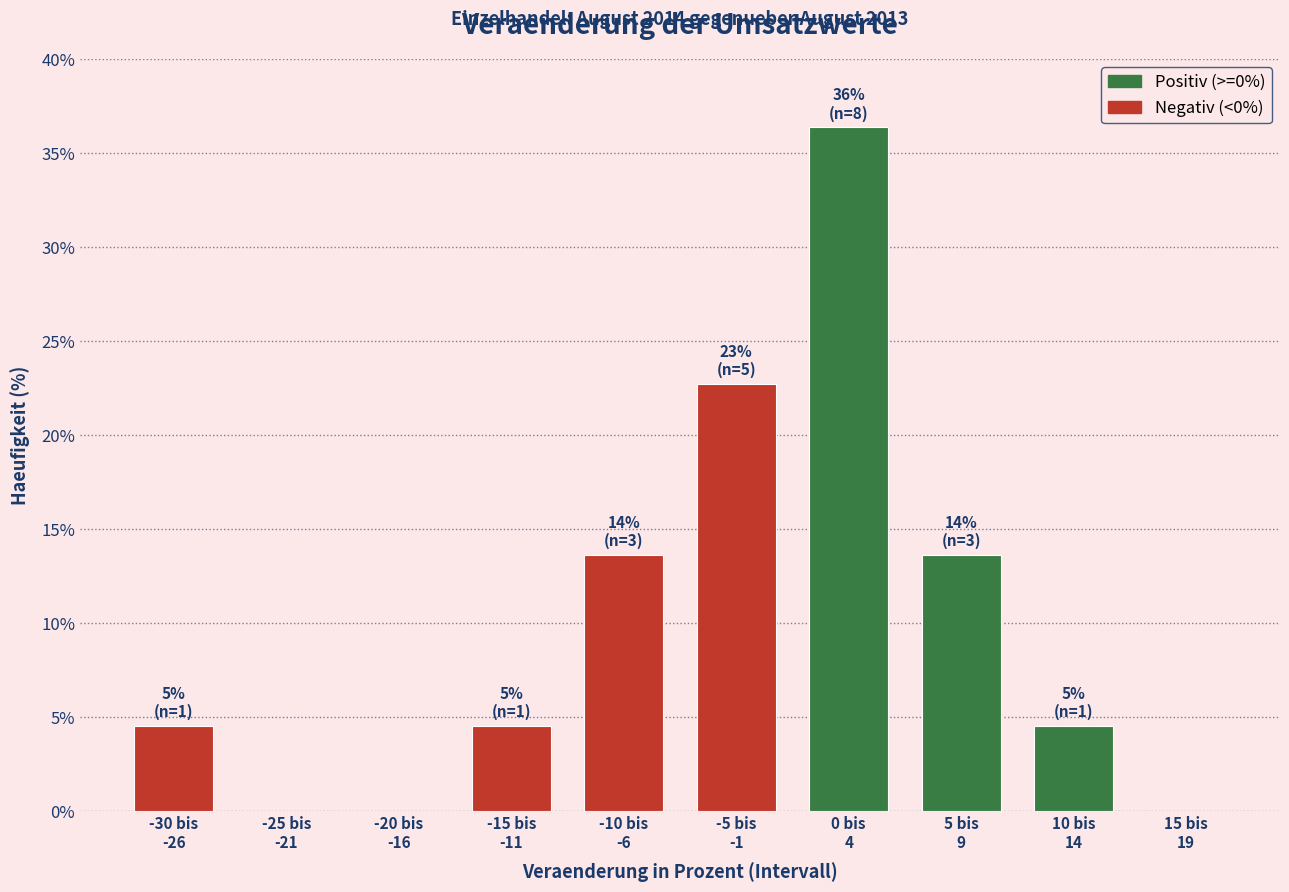

What is the greatest value displayed?

36.4